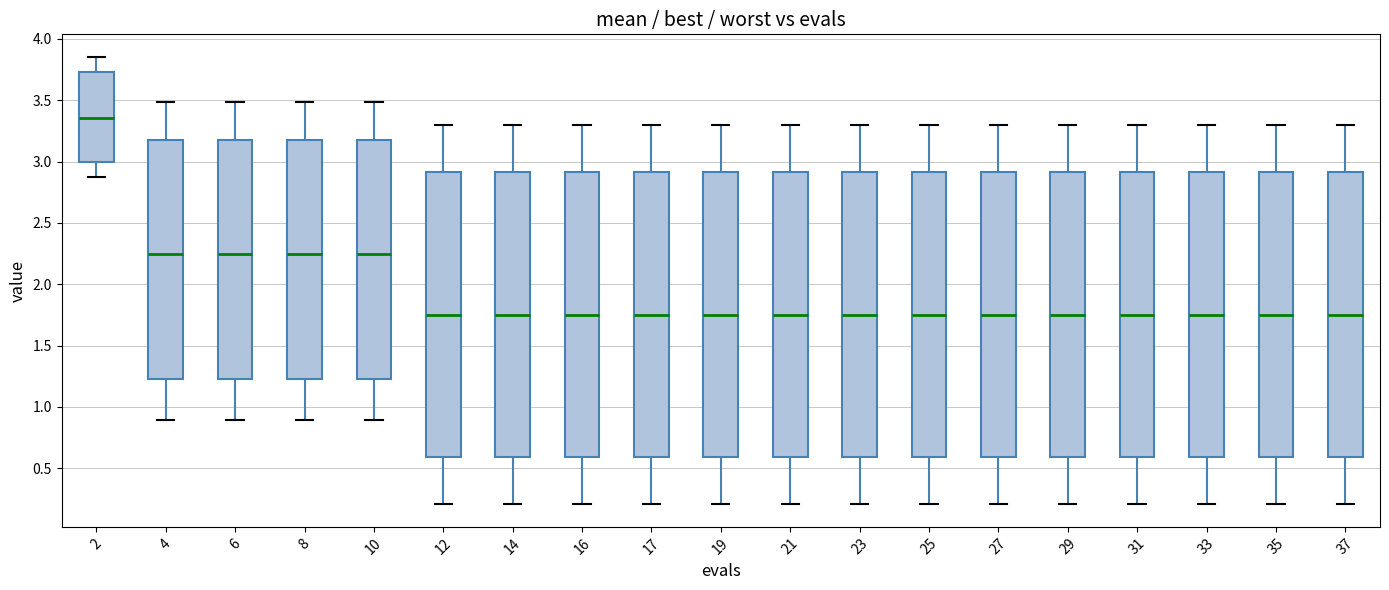

Where does the median line of the box at x = 14 sit on the y-axis? The values are not printed on the chart, so give them approximately, as read against the axis.

1.75